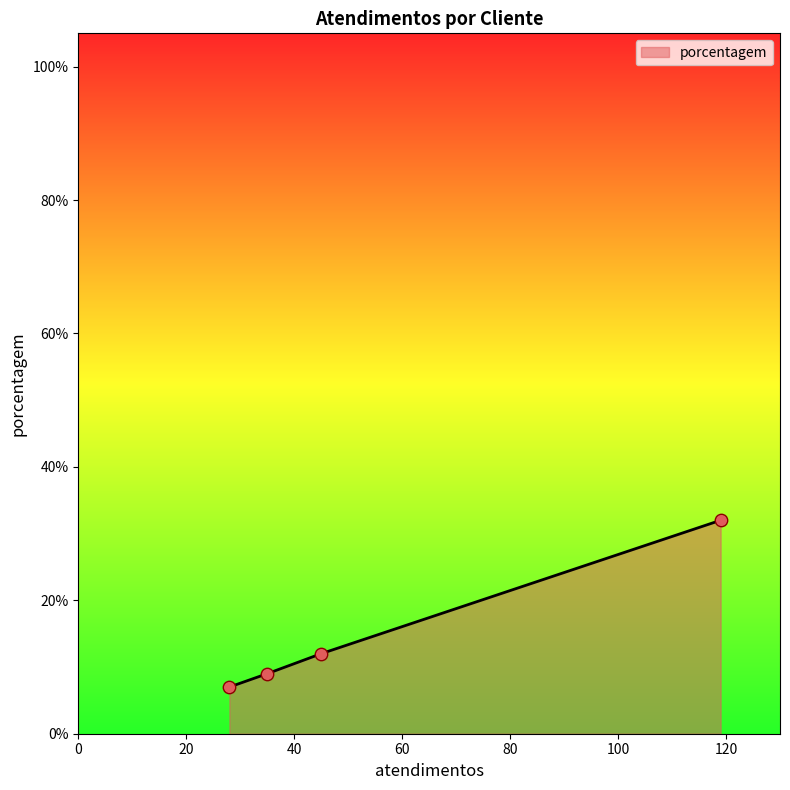

True or false: the data has more than 2 interior local peaks.

False